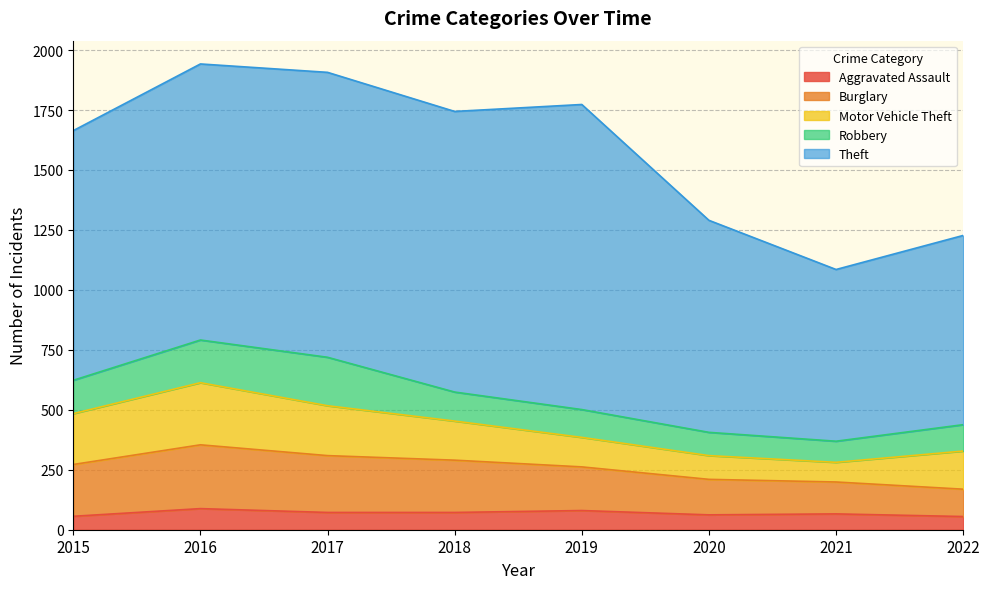

How many lines are shown in the chart?

5